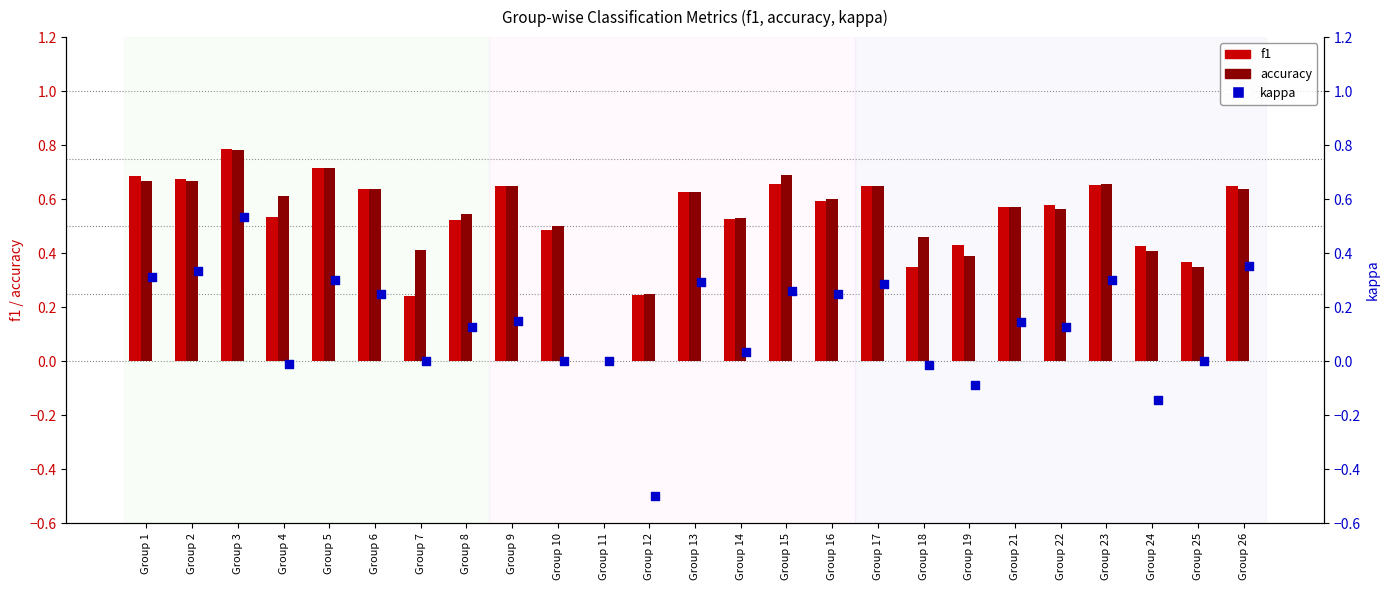

What are all the series names shown in the legend?

f1, accuracy, kappa